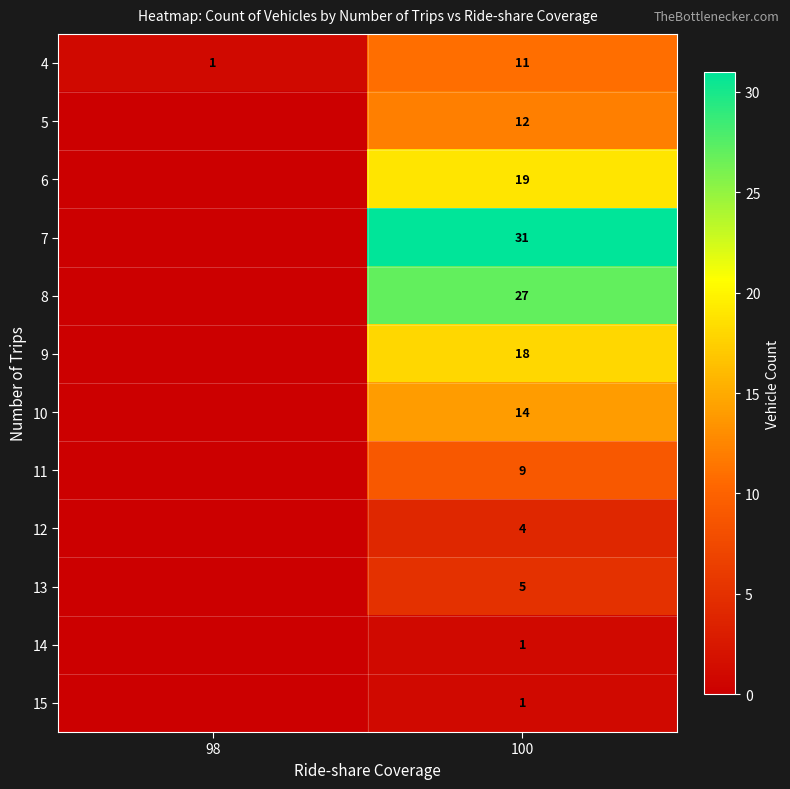

At which category is the sum across all series the highest?

100